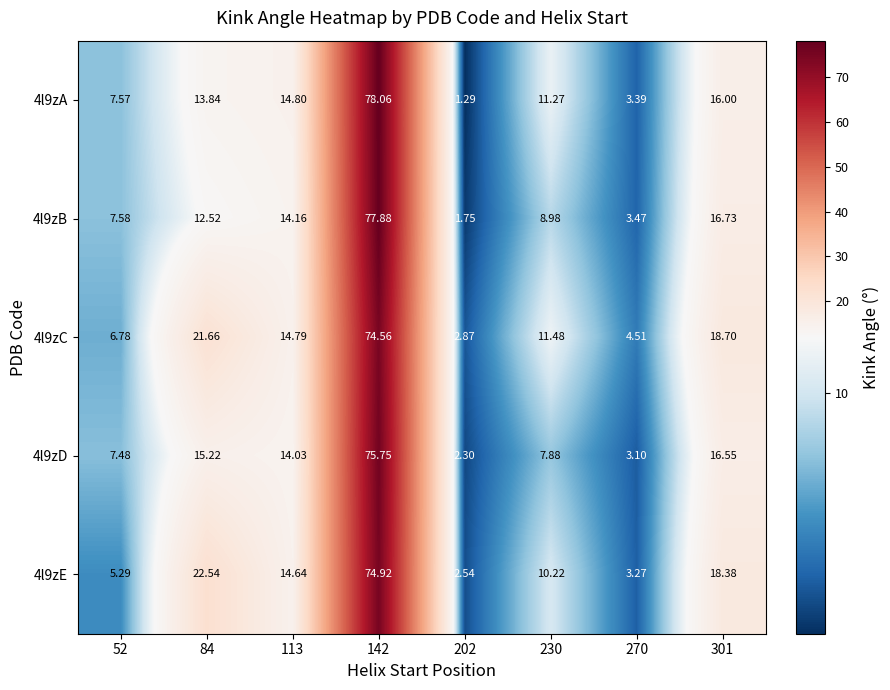

Is the value of 4l9zD at 270 greater than the value of 4l9zE at 270?

No